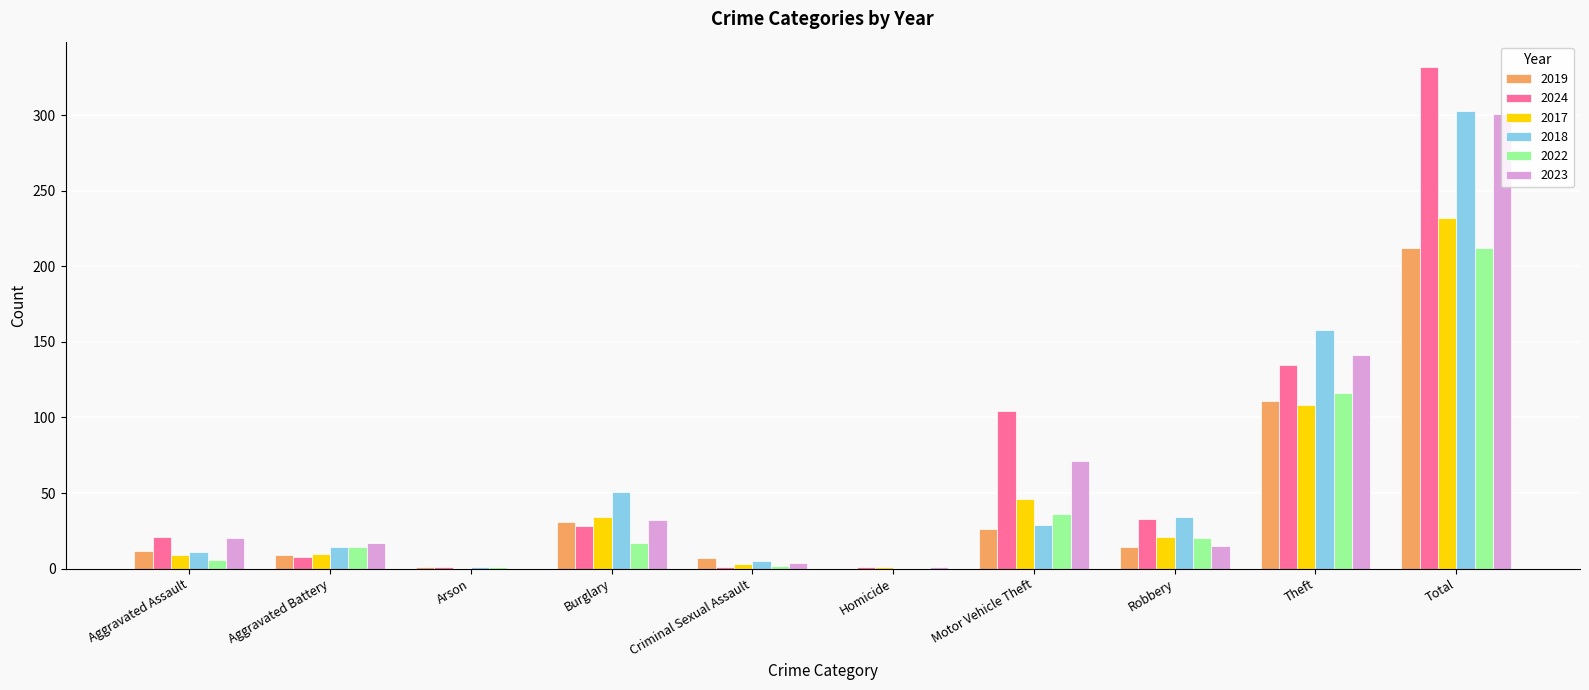

What is the sum of the 2018 values at Aggravated Battery and Theft?

172